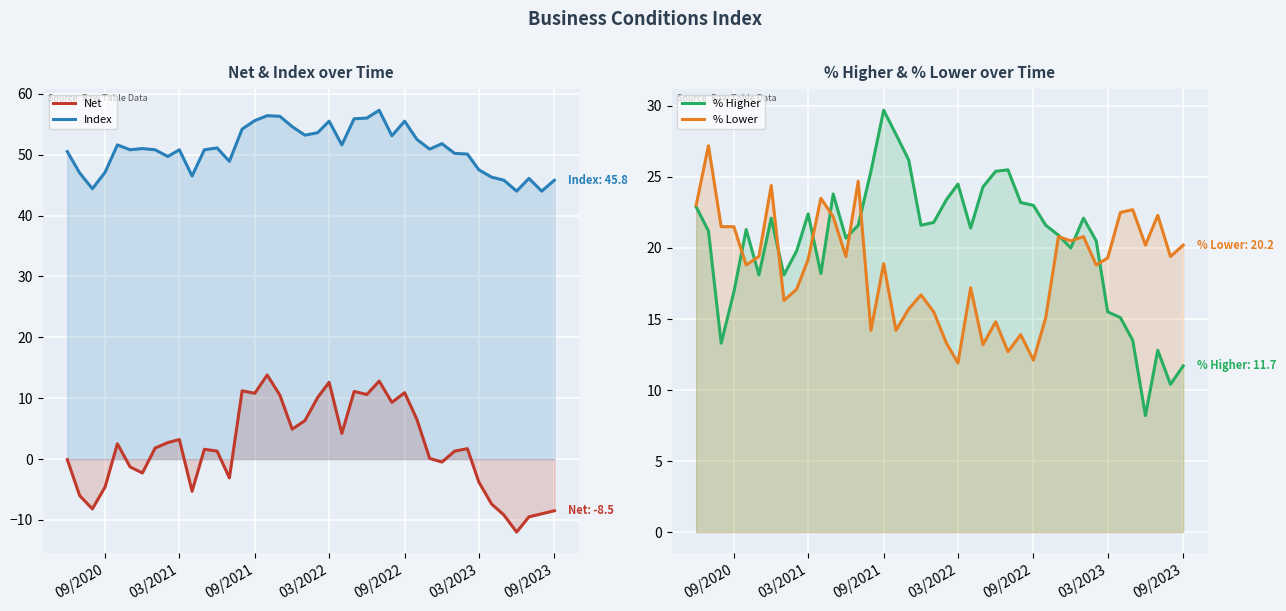

How many data points in Index are above 50?

27